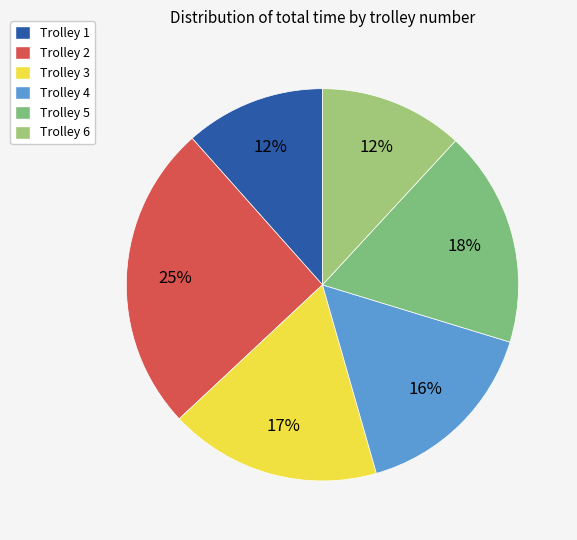

To the nearest percent, what portion does Trolley 4 represent?

16%